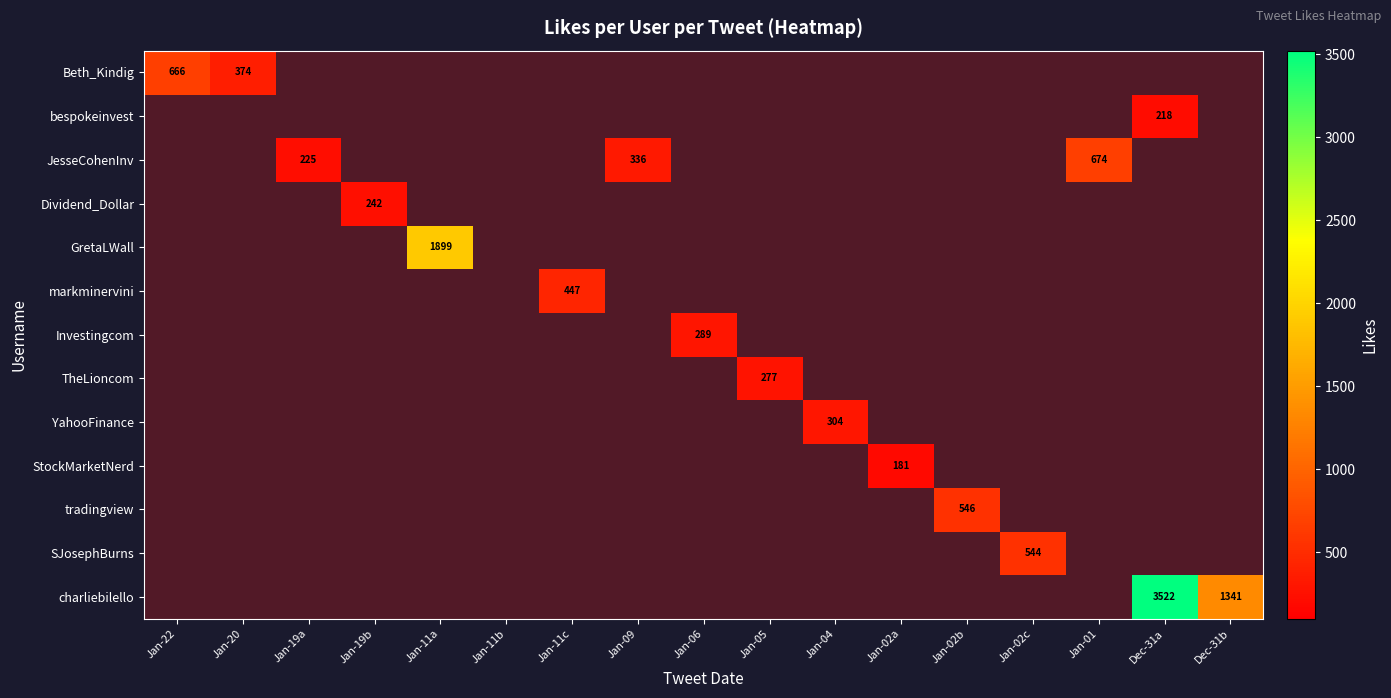

The value of JesseCohenInv at Jan-19a is 385. True or false?

False